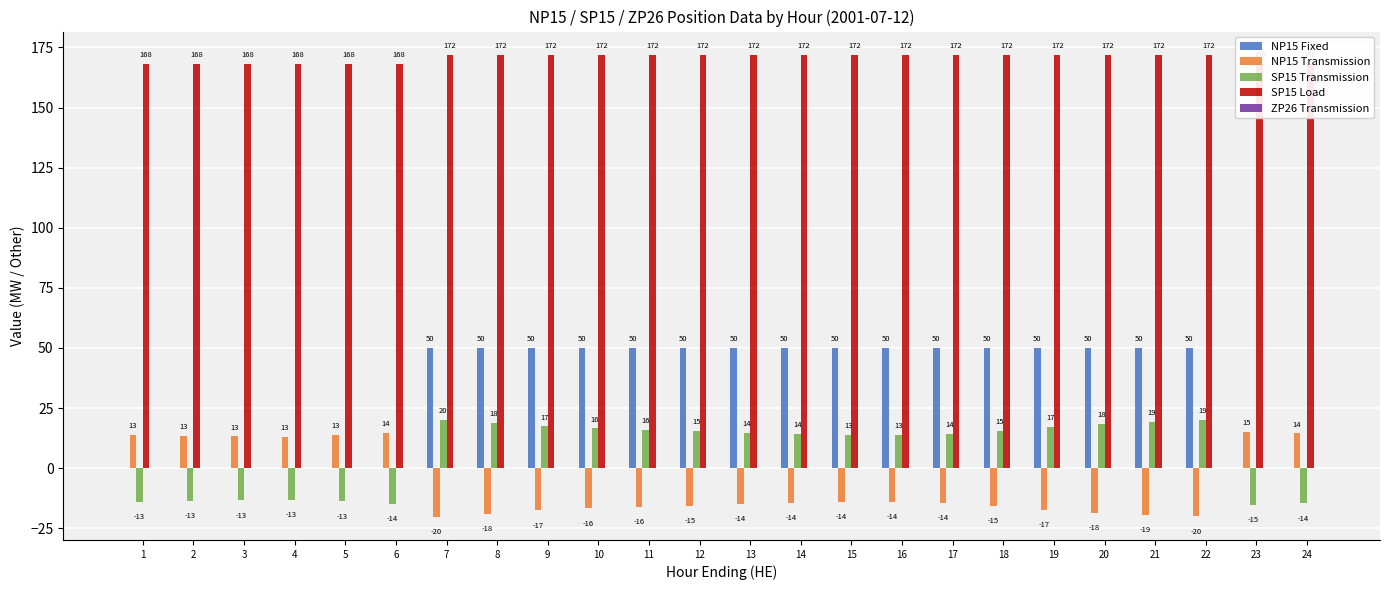

What is the difference between the NP15 Transmission values at 5 and 16?

27.7